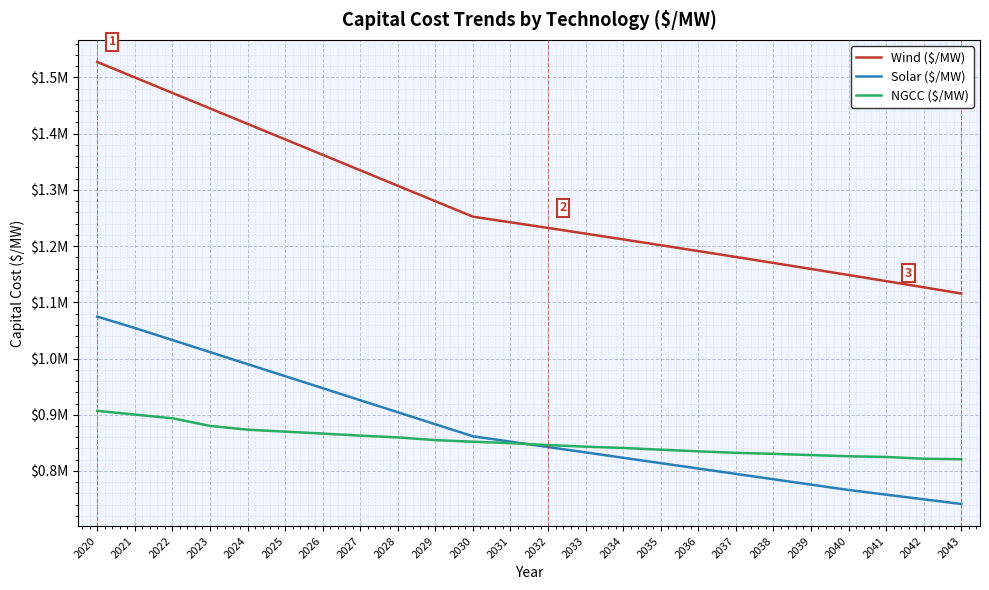

List the series in order of their peak value, highest first.

Wind ($/MW), Solar ($/MW), NGCC ($/MW)